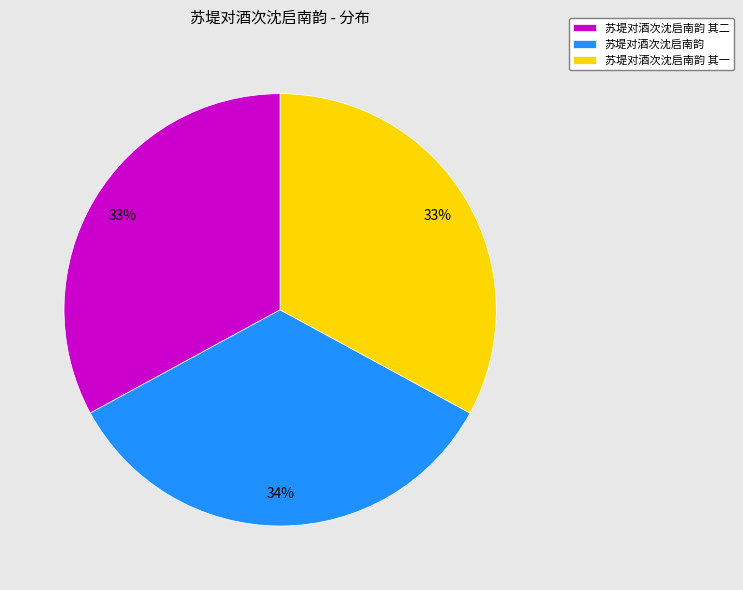

How many slices are in this pie chart?

3